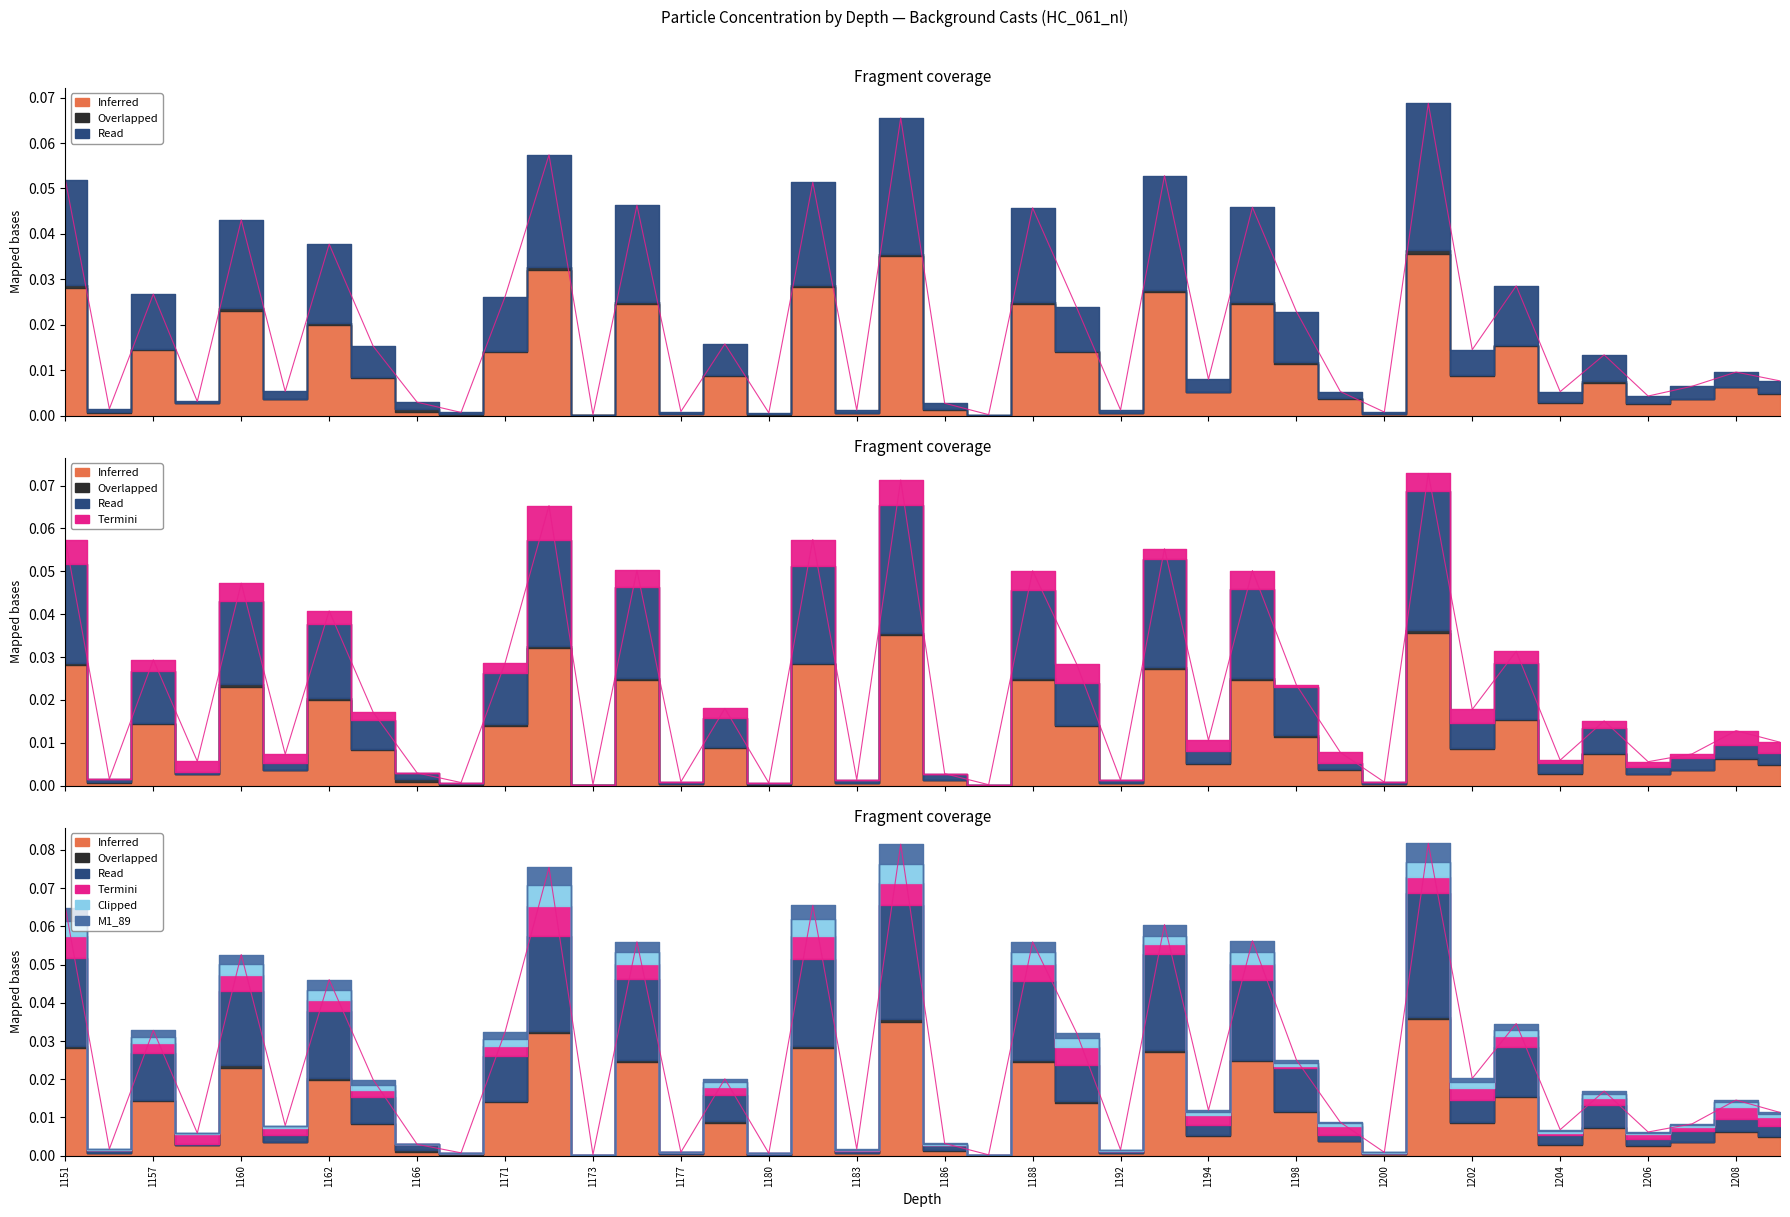

At how many categories does at least one series exceed 0?

40